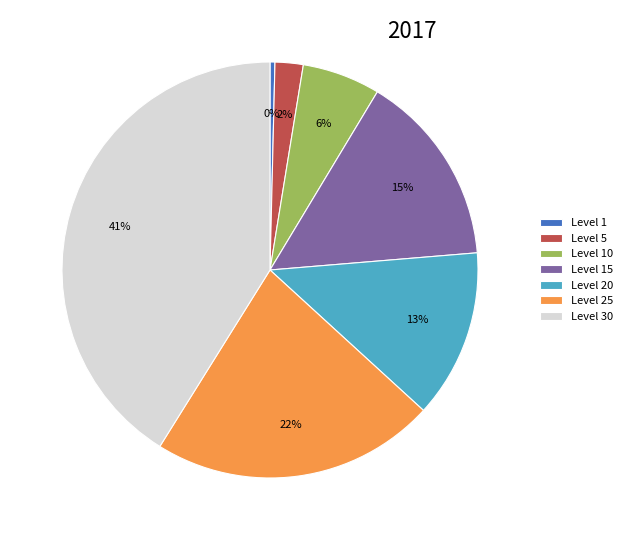

Approximately how many times larger is the value at Level 20 compared to Level 10?

2.2